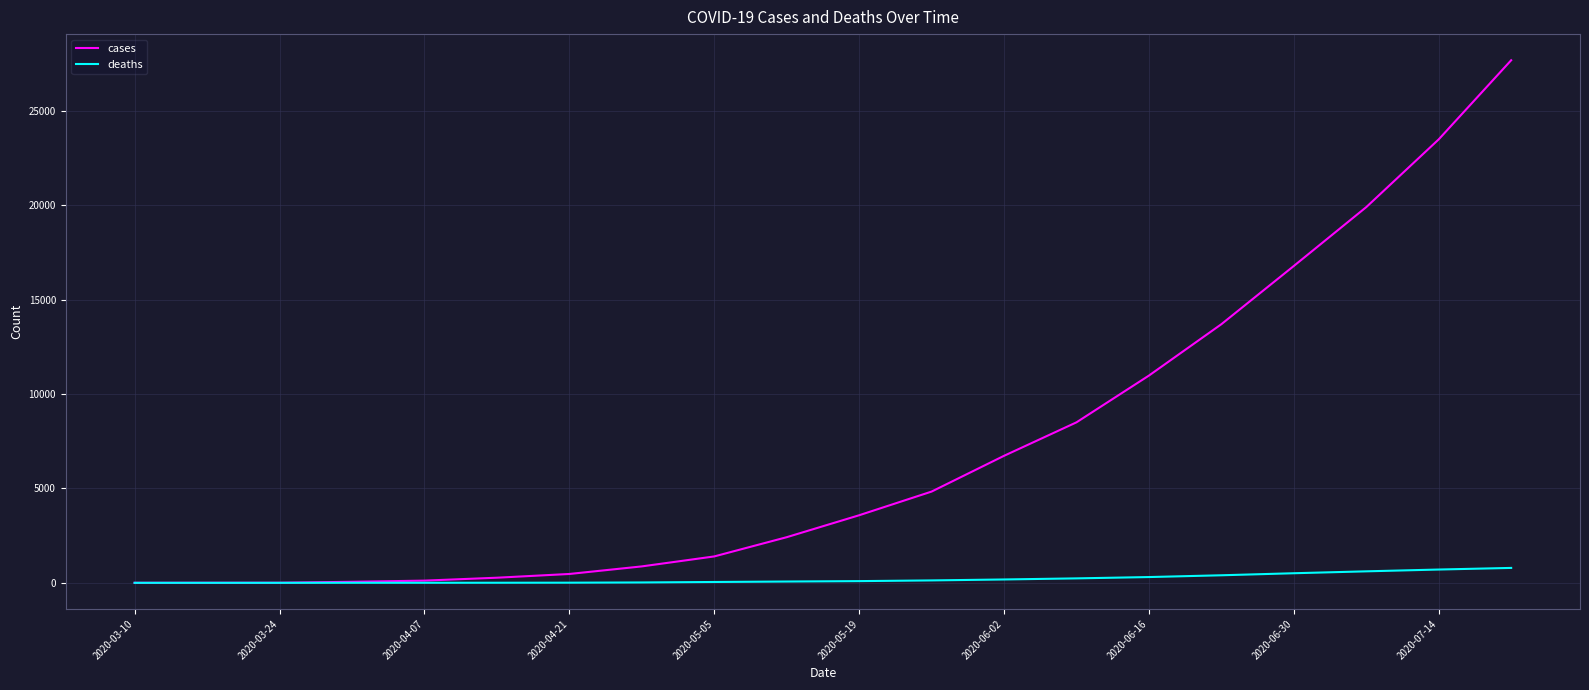

Which series has the widest spread of values?

cases